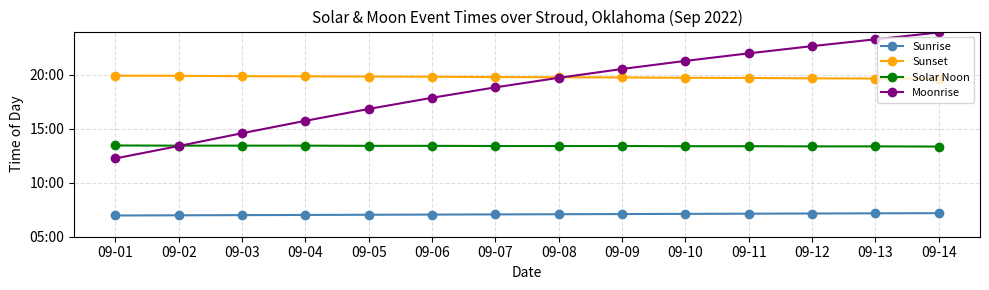

What is the value of the Solar Noon point at the 13th from the left?

13.4